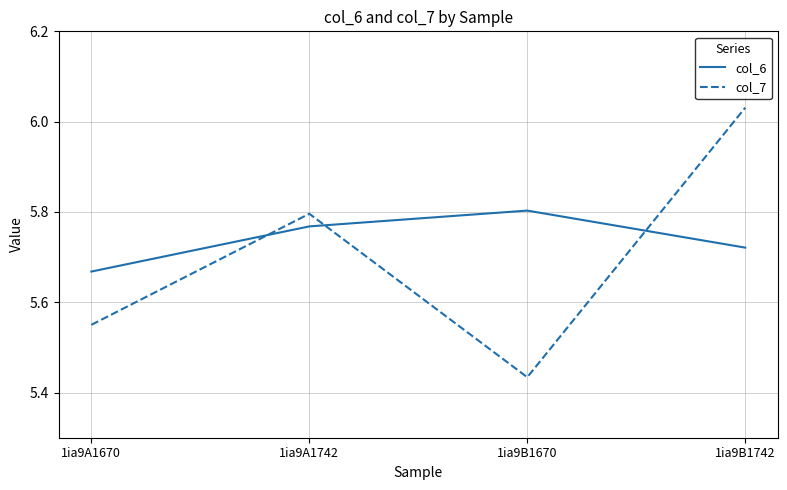

Count the col_6 values in the range 5 to 6.

4